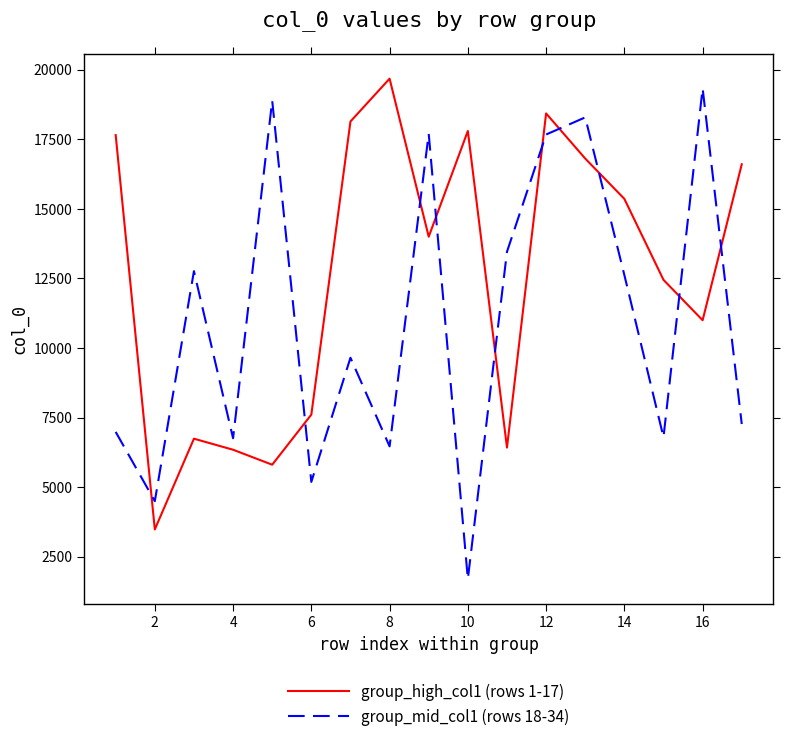

List the series in order of their overall mean, lowest first.

group_mid_col1 (rows 18-34), group_high_col1 (rows 1-17)